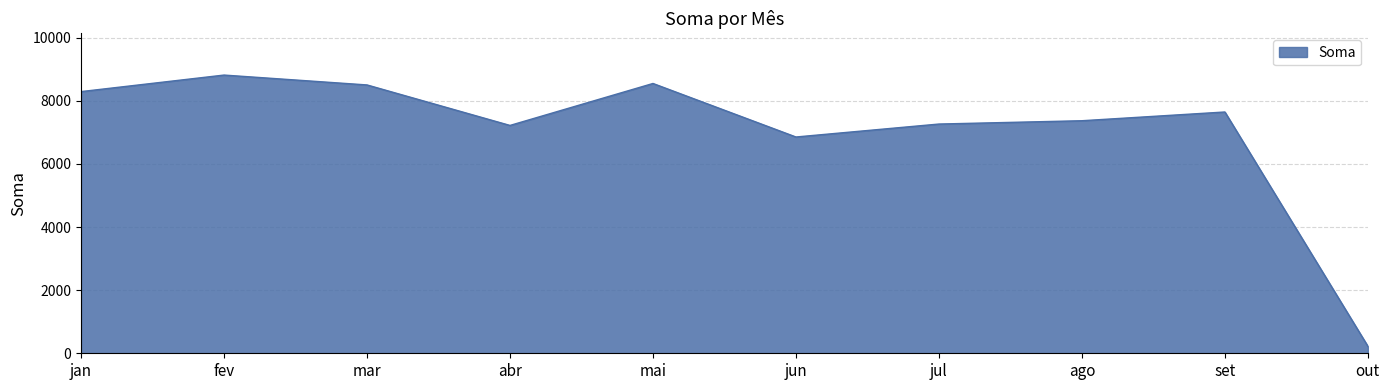

Which has a higher value, fev or ago?

fev